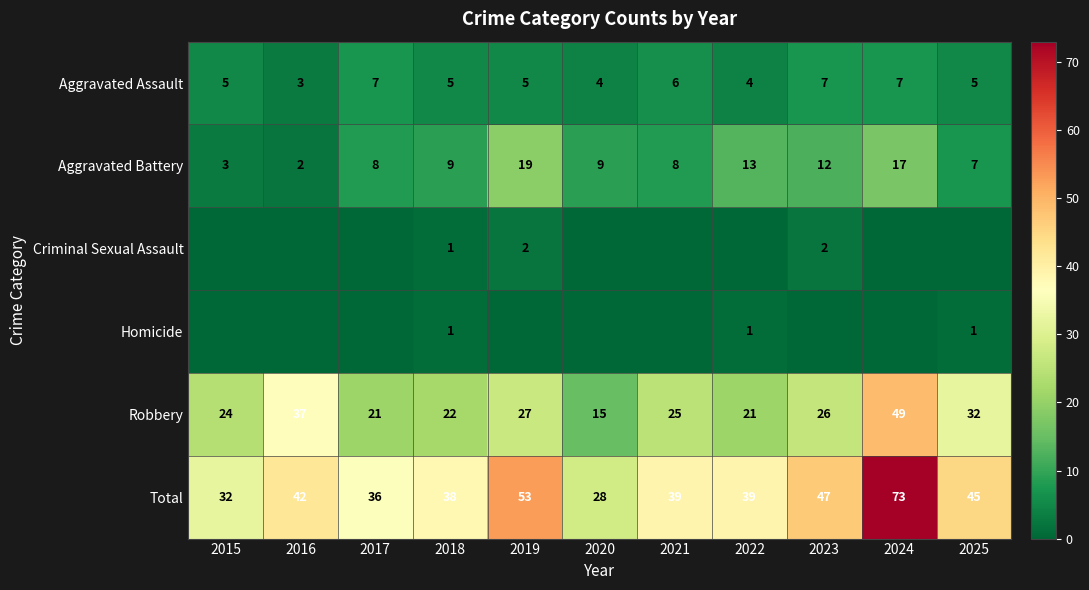

Count the Criminal Sexual Assault values in the range 0 to 1.

9